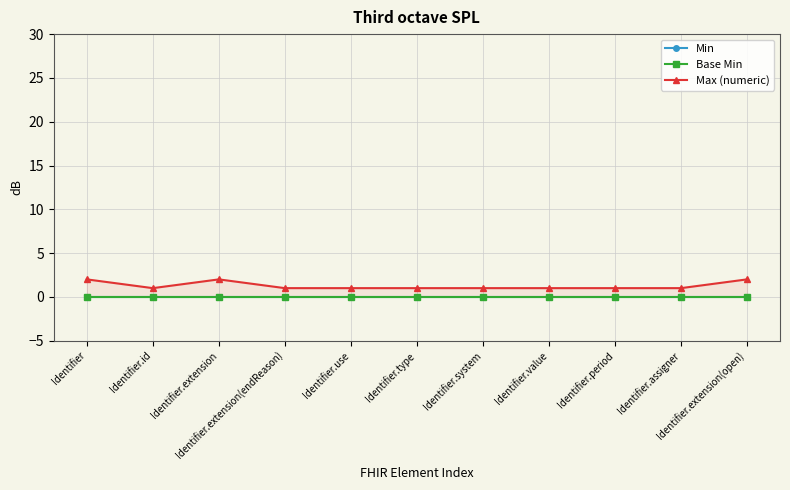

Reading left to right, what are all the values shown in this chart?

Min: Identifier=0	Identifier.id=0	Identifier.extension=0	Identifier.extension(endReason)=0	Identifier.use=0	Identifier.type=0	Identifier.system=0	Identifier.value=0	Identifier.period=0	Identifier.assigner=0	Identifier.extension(open)=0
Base Min: Identifier=0	Identifier.id=0	Identifier.extension=0	Identifier.extension(endReason)=0	Identifier.use=0	Identifier.type=0	Identifier.system=0	Identifier.value=0	Identifier.period=0	Identifier.assigner=0	Identifier.extension(open)=0
Max (numeric): Identifier=2	Identifier.id=1	Identifier.extension=2	Identifier.extension(endReason)=1	Identifier.use=1	Identifier.type=1	Identifier.system=1	Identifier.value=1	Identifier.period=1	Identifier.assigner=1	Identifier.extension(open)=2